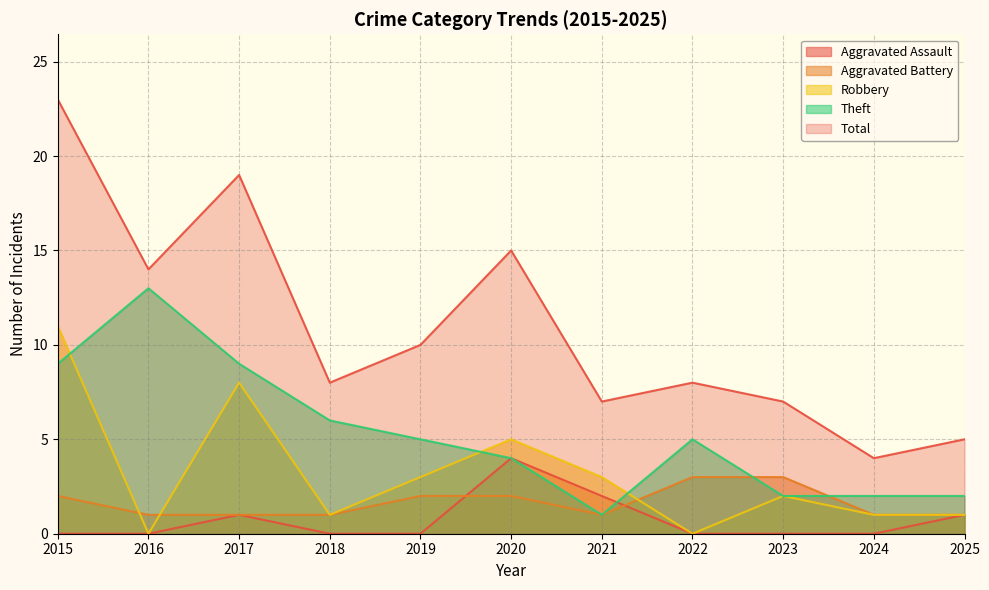

Is it true that Aggravated Battery equals 1 at 2025?

True